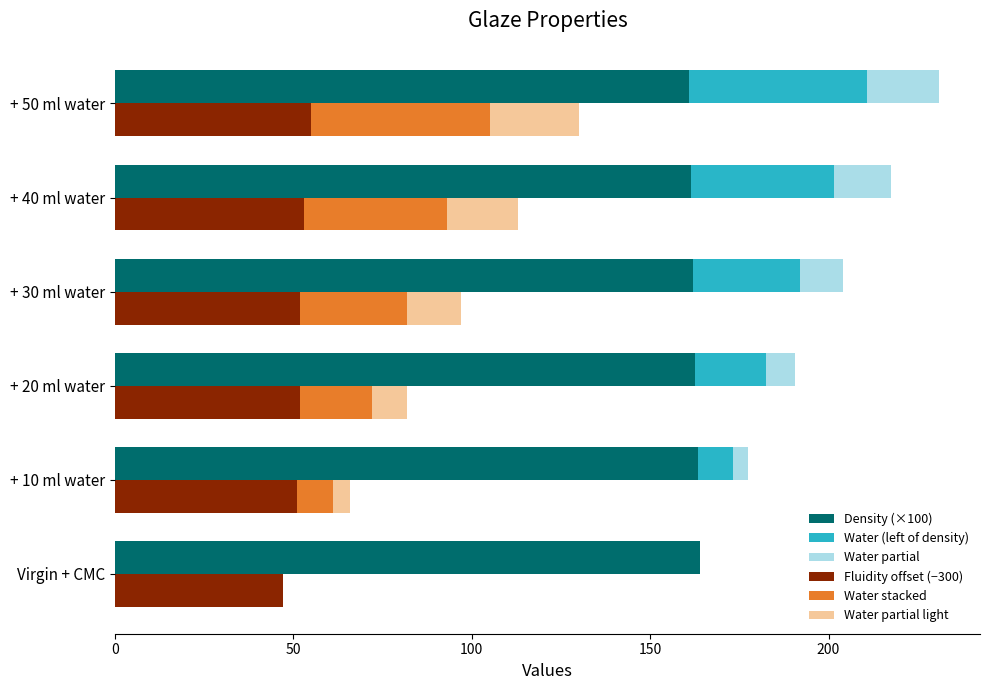

Is the value of Water stacked at + 20 ml water greater than the value of Water (left of density) at + 30 ml water?

No